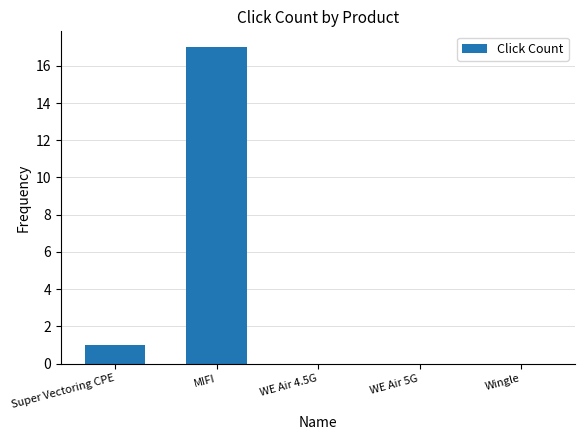

Are the bars grouped side by side (vs. stacked)?

No